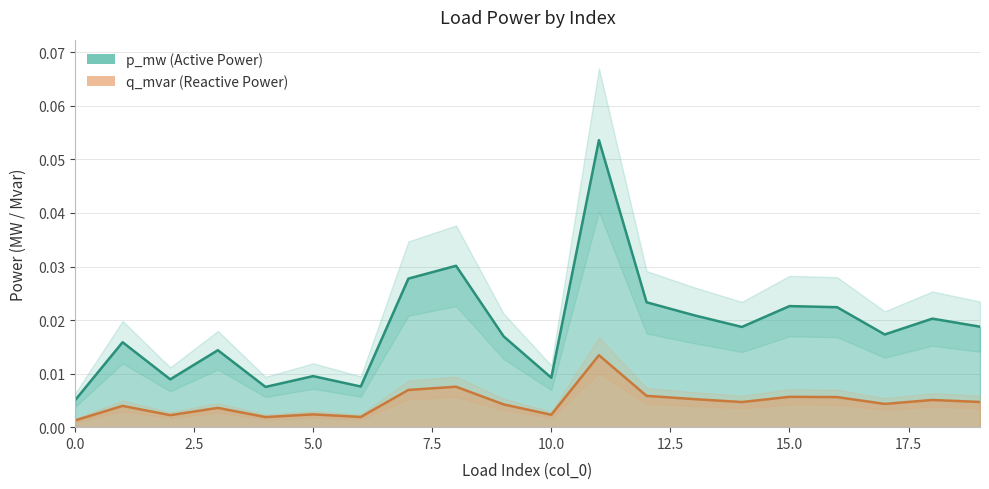

Does the chart display data point markers on the line(s)?

No